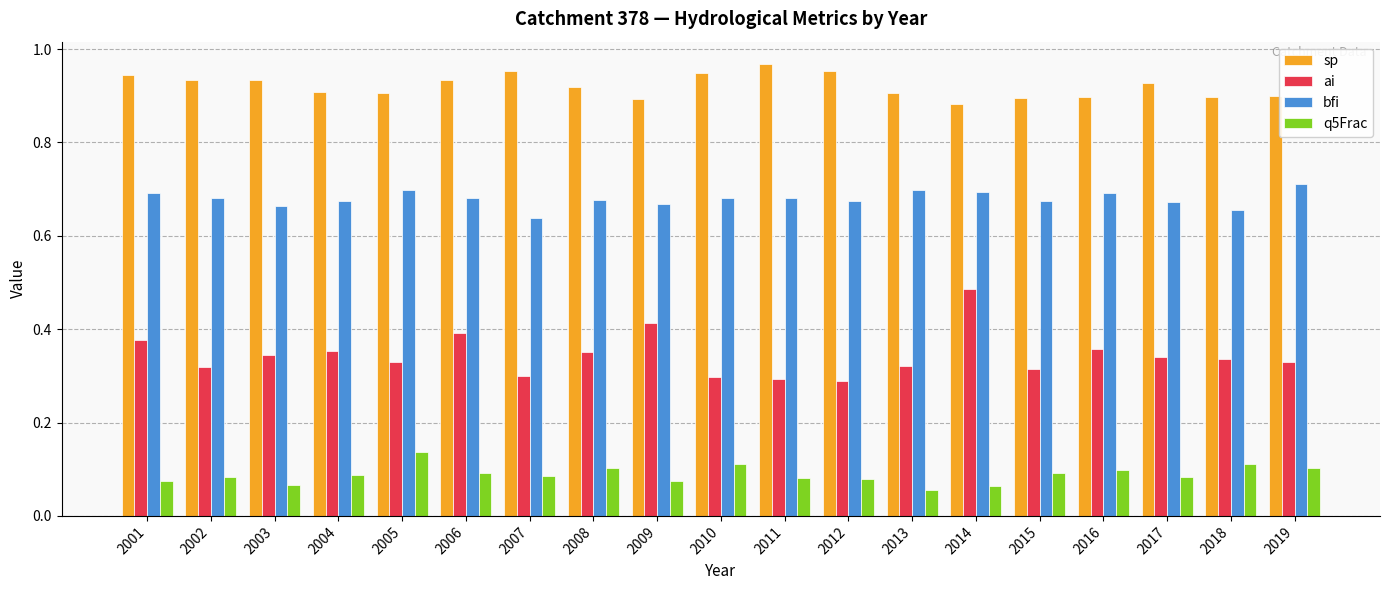

Count the ai values in the range 0 to 1.

19